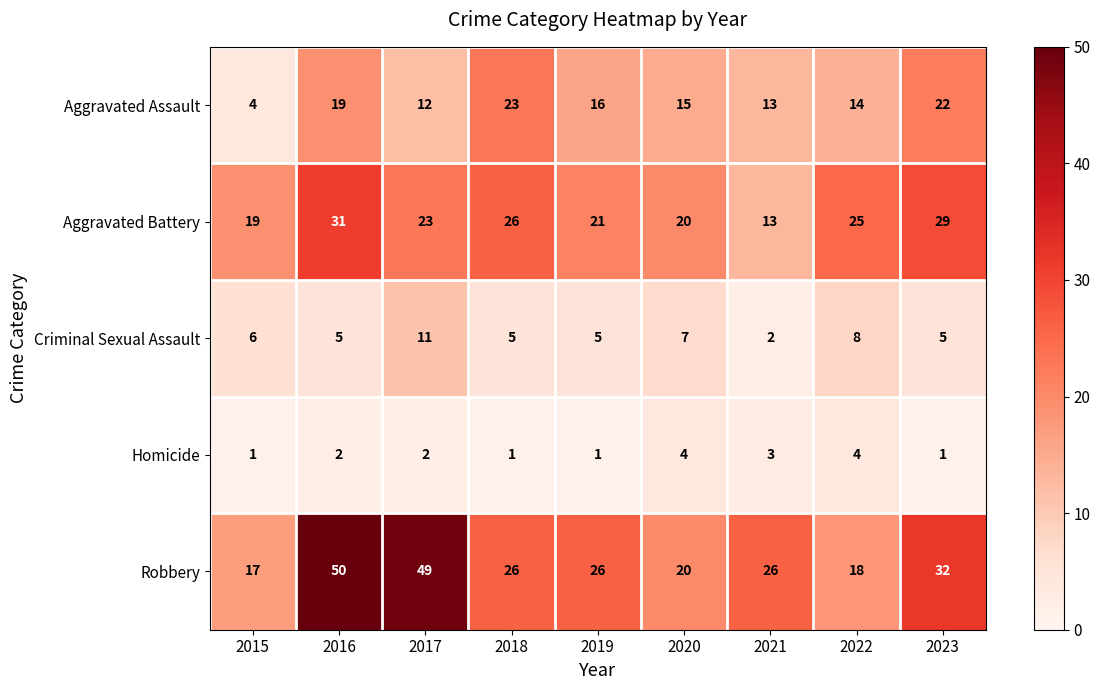

How many data points in Robbery are less than 26?

3